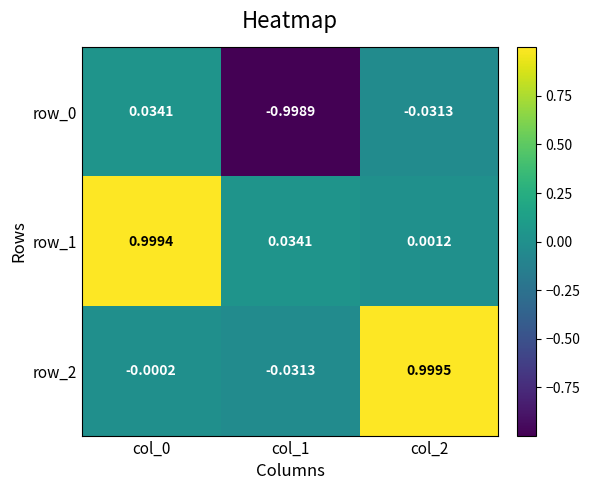

Which category has the lowest value in the row_2 series?

col_1